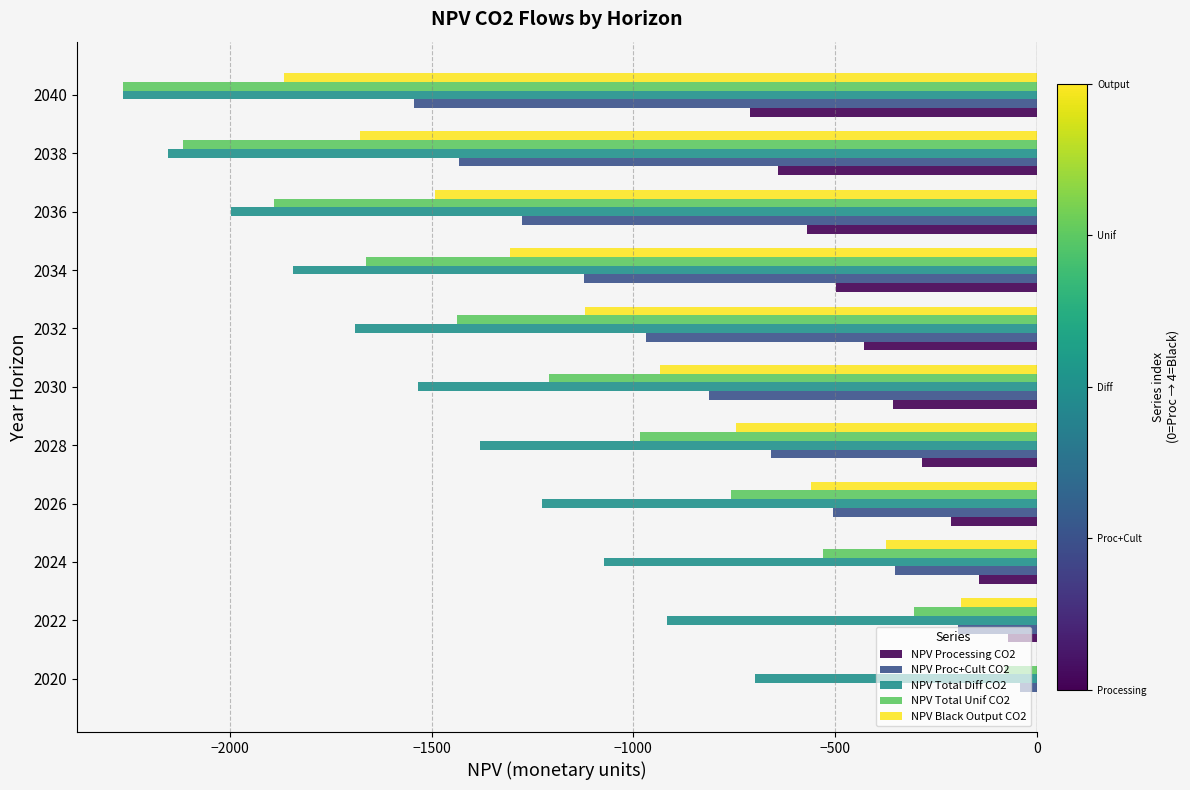

What is the sum of the NPV Black Output CO2 values at 2030 and 2022?

-1119.2